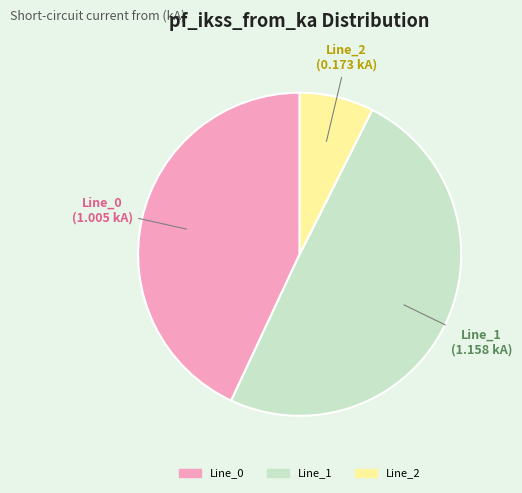

What is the largest slice in the pie chart?

Line_1